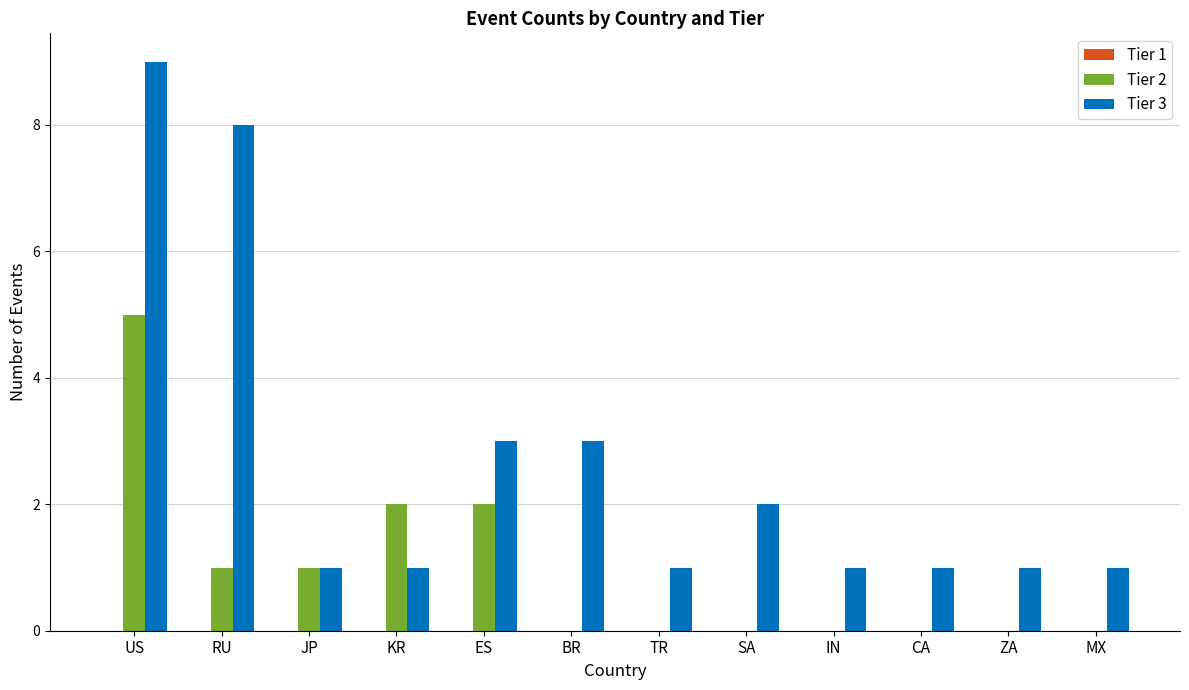

What is the average value of the Tier 3 series?

3